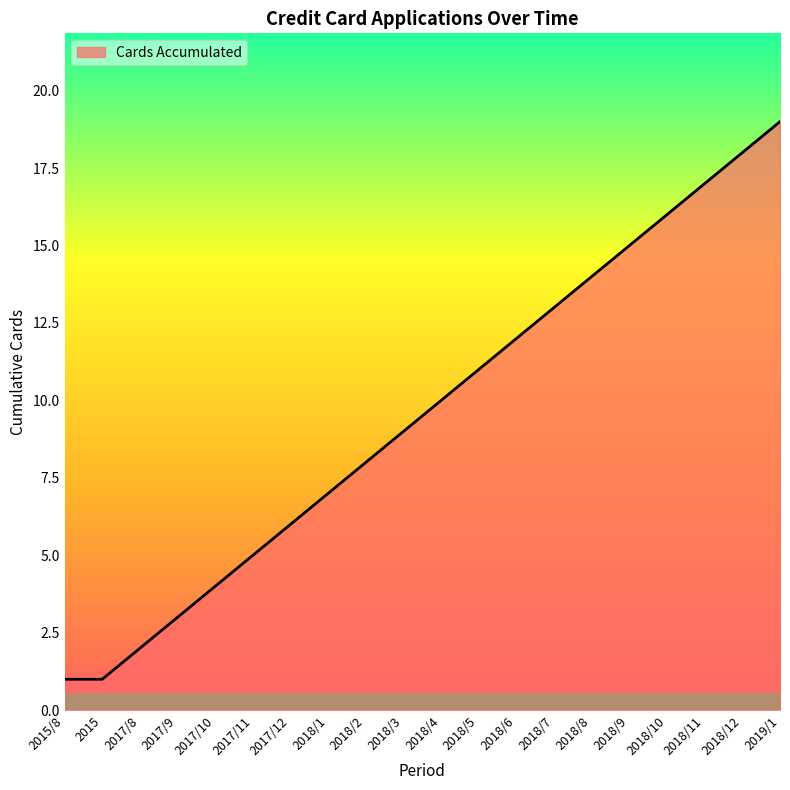

What position from the left is 2017/9?

4